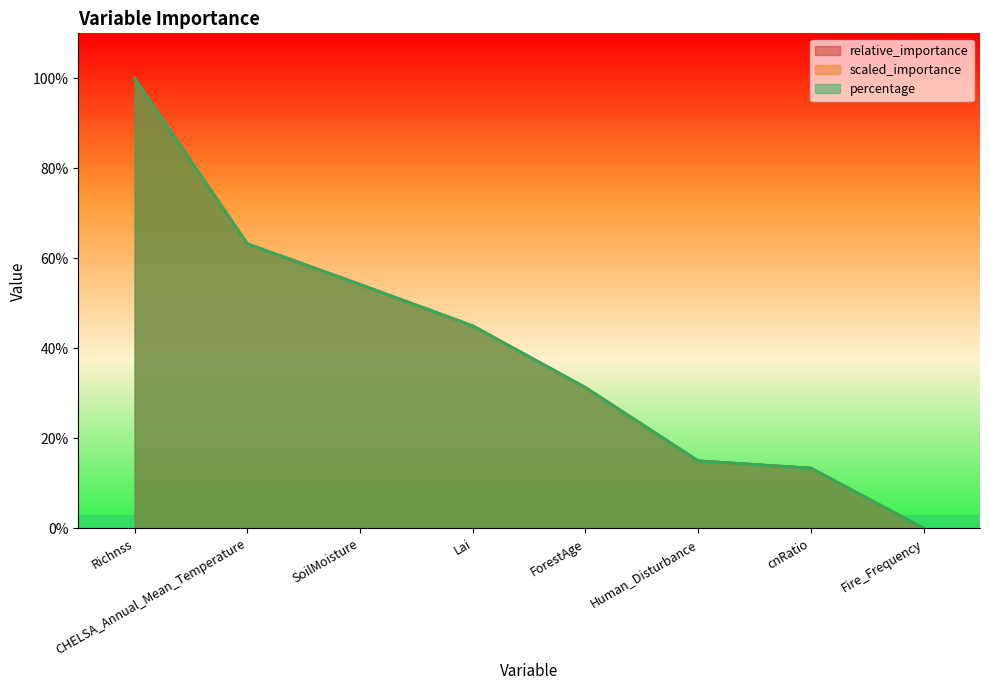

What is the label of the 4th point from the left?

Lai